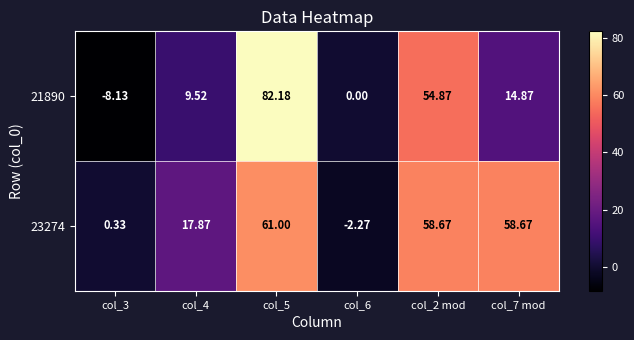

Is the value of 21890 at col_5 greater than the value of 23274 at col_5?

Yes